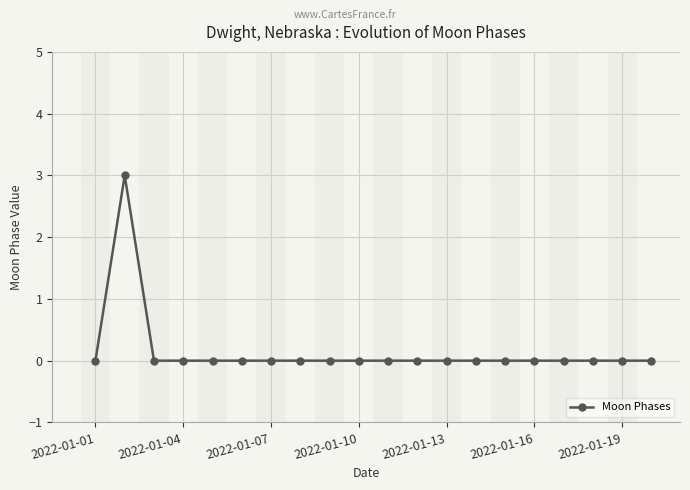

What is the maximum value shown in the chart?

3